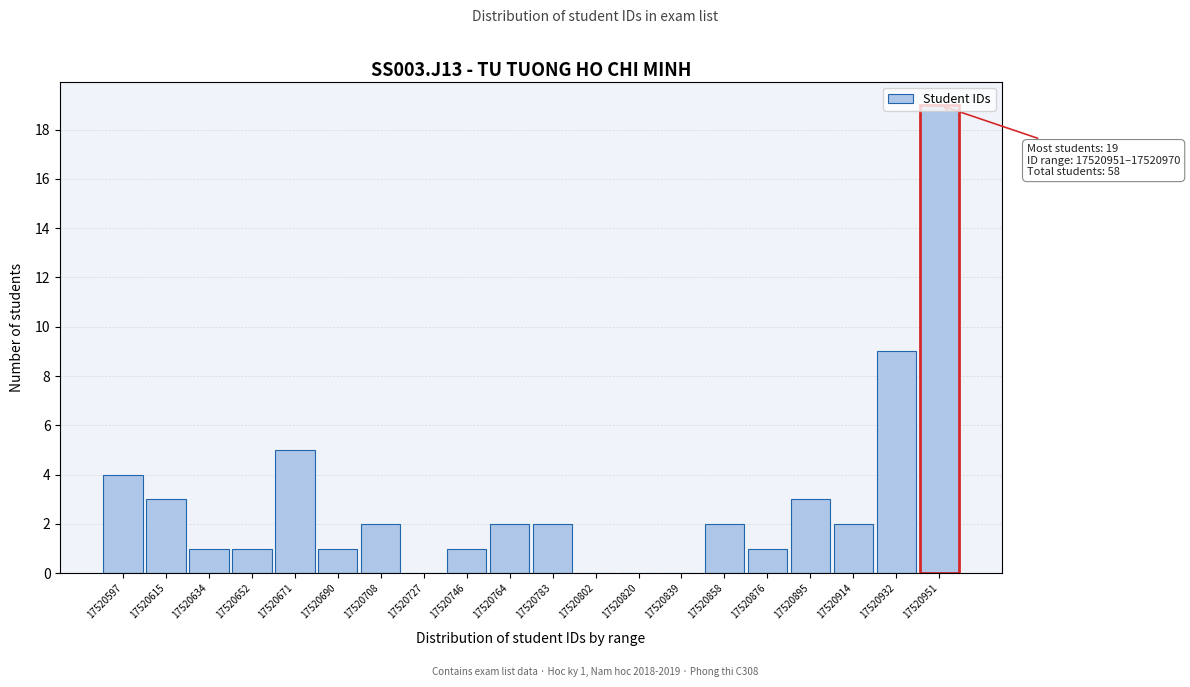

The chart shows a value of 2 at 17520764. True or false?

True